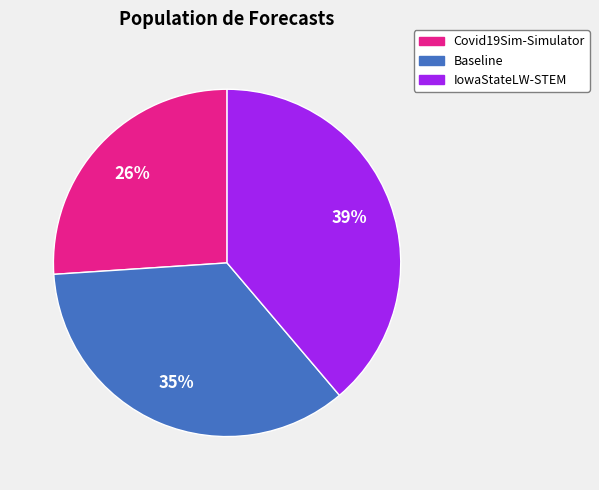

How many slices are in this pie chart?

3